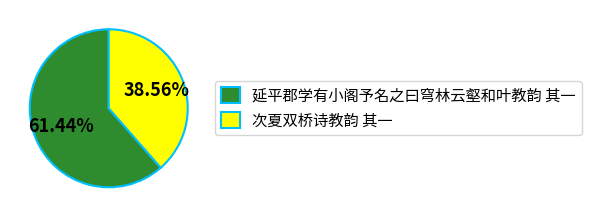

To the nearest percent, what is the average slice percentage?

50%